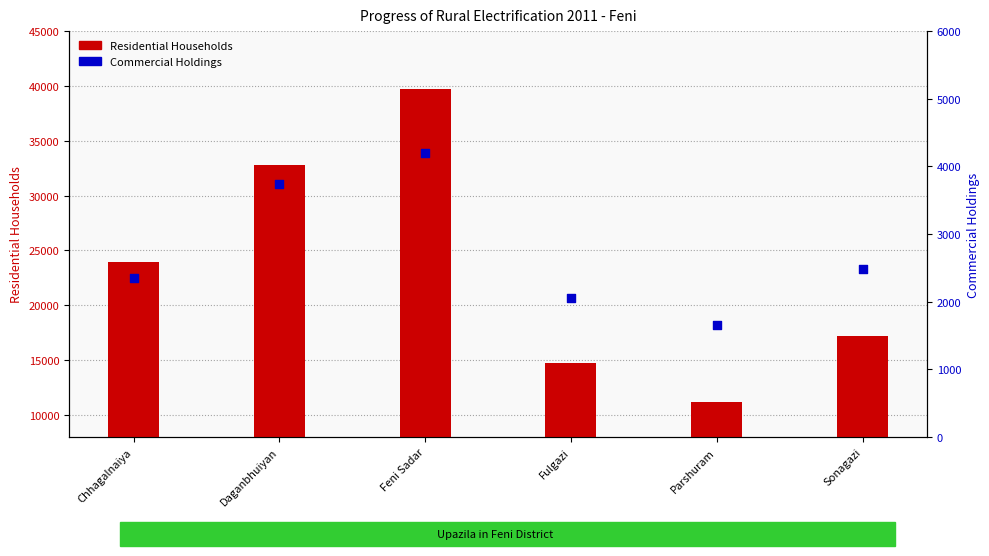

Which series has the largest Y range (max minus min)?

Residential Households